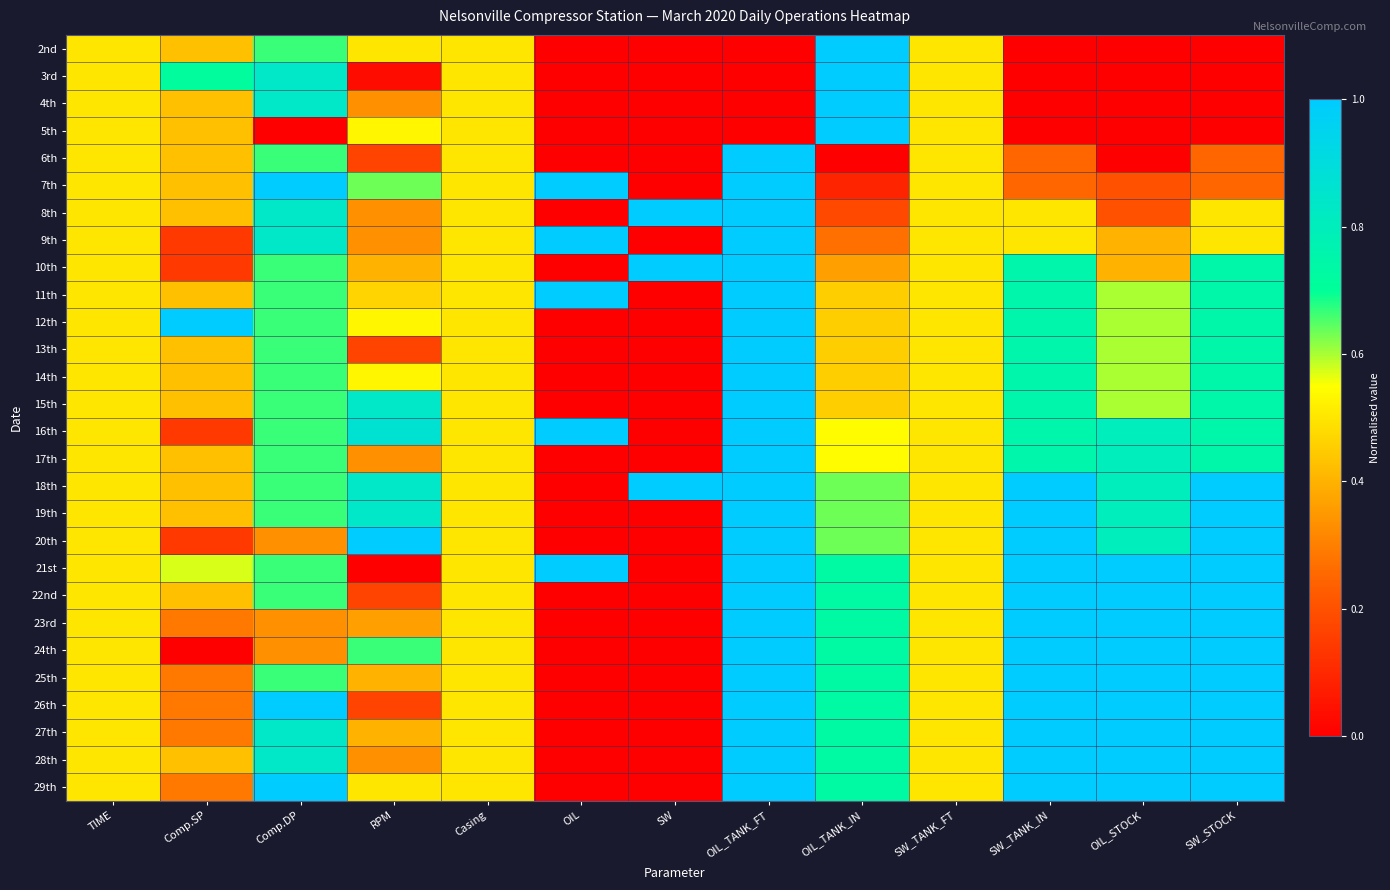

Between Casing and OIL_TANK_IN, which is larger?

OIL_TANK_IN